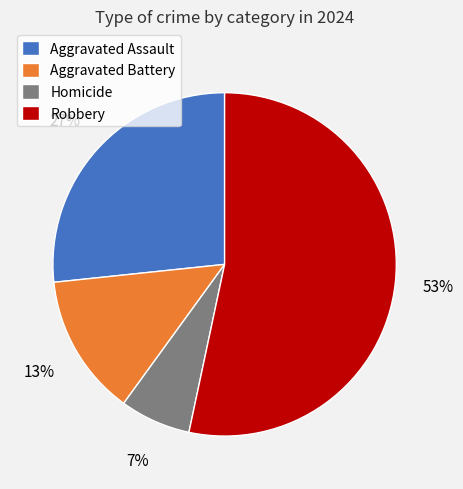

Is it true that Aggravated Battery is 13% of the pie?

True